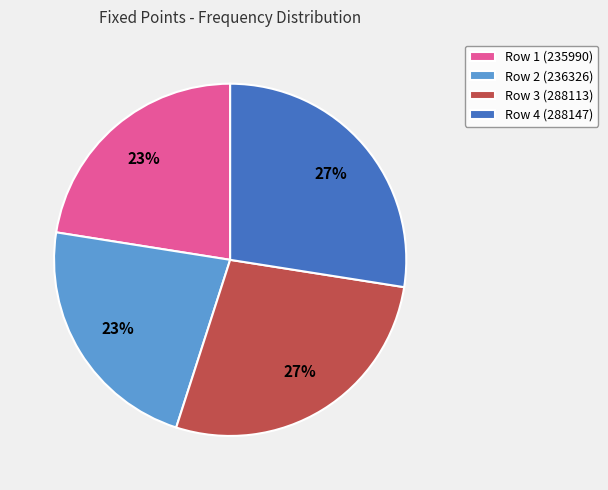

Is the sum of Row 4 (288147) and Row 3 (288113) greater than half?

Yes